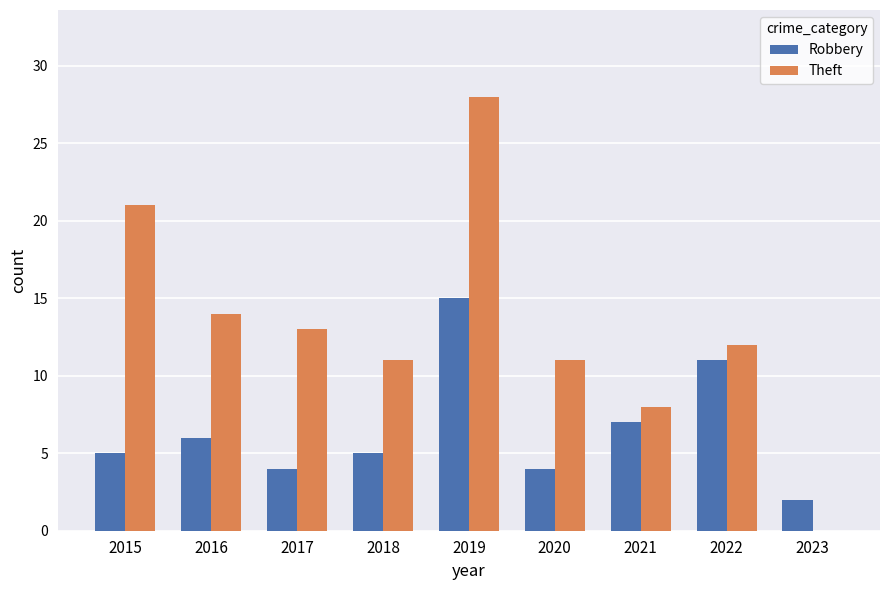

The value of Theft at 2016 is 14. True or false?

True